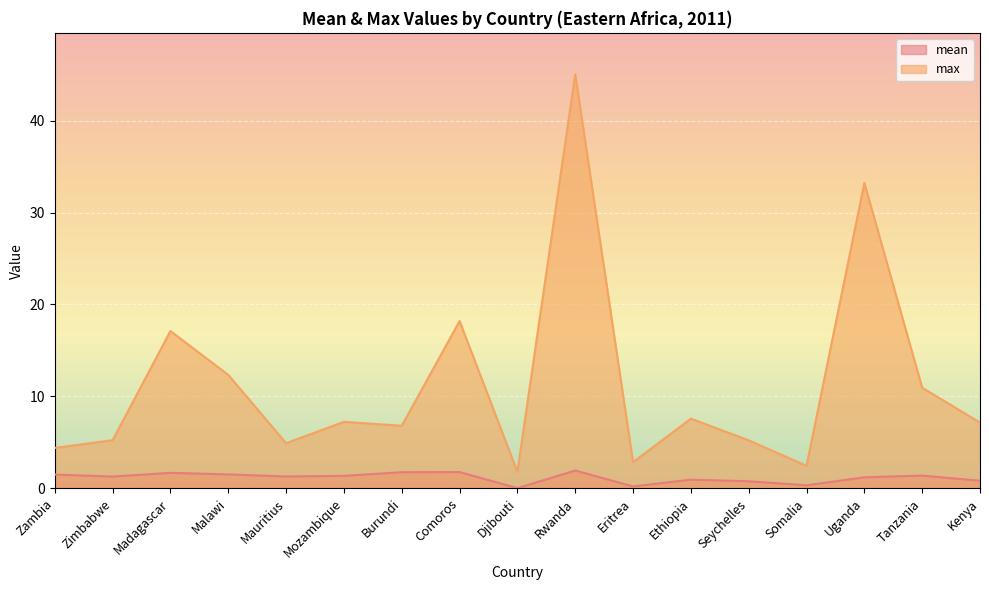

How many series are shown in this chart?

2